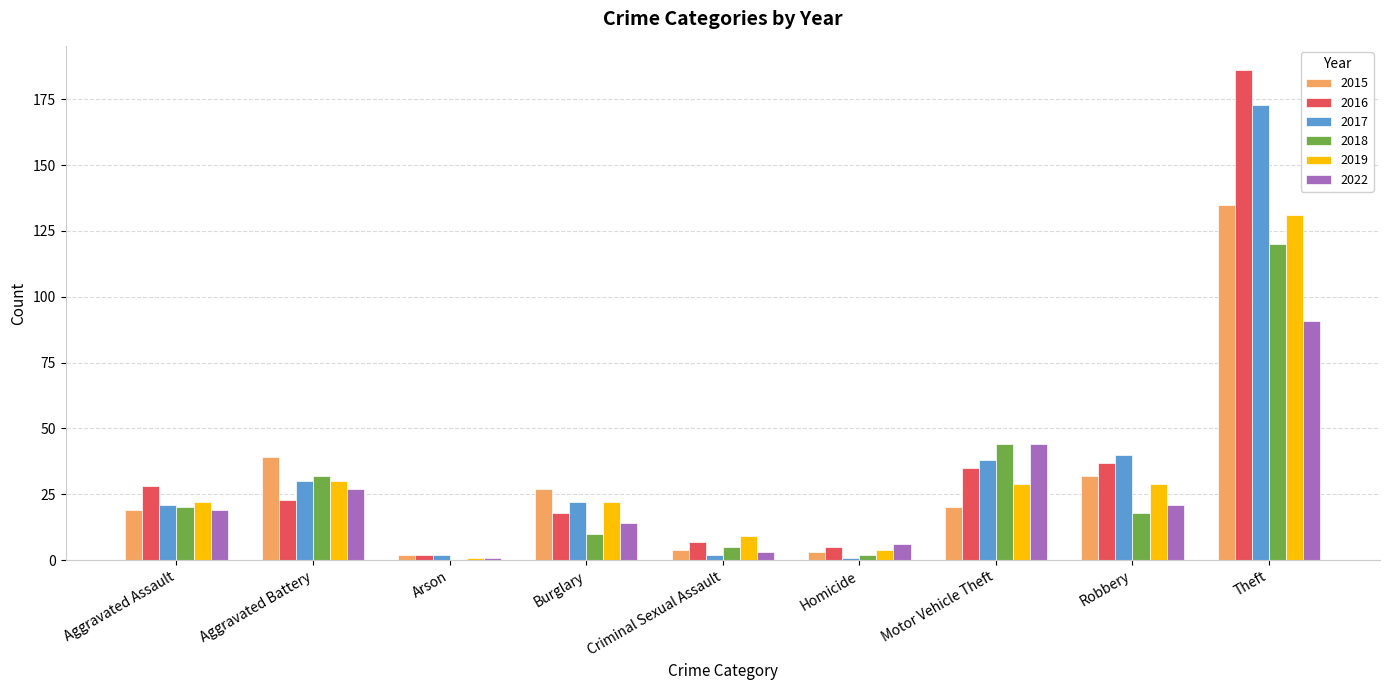

At which category is the sum across all series the highest?

Theft